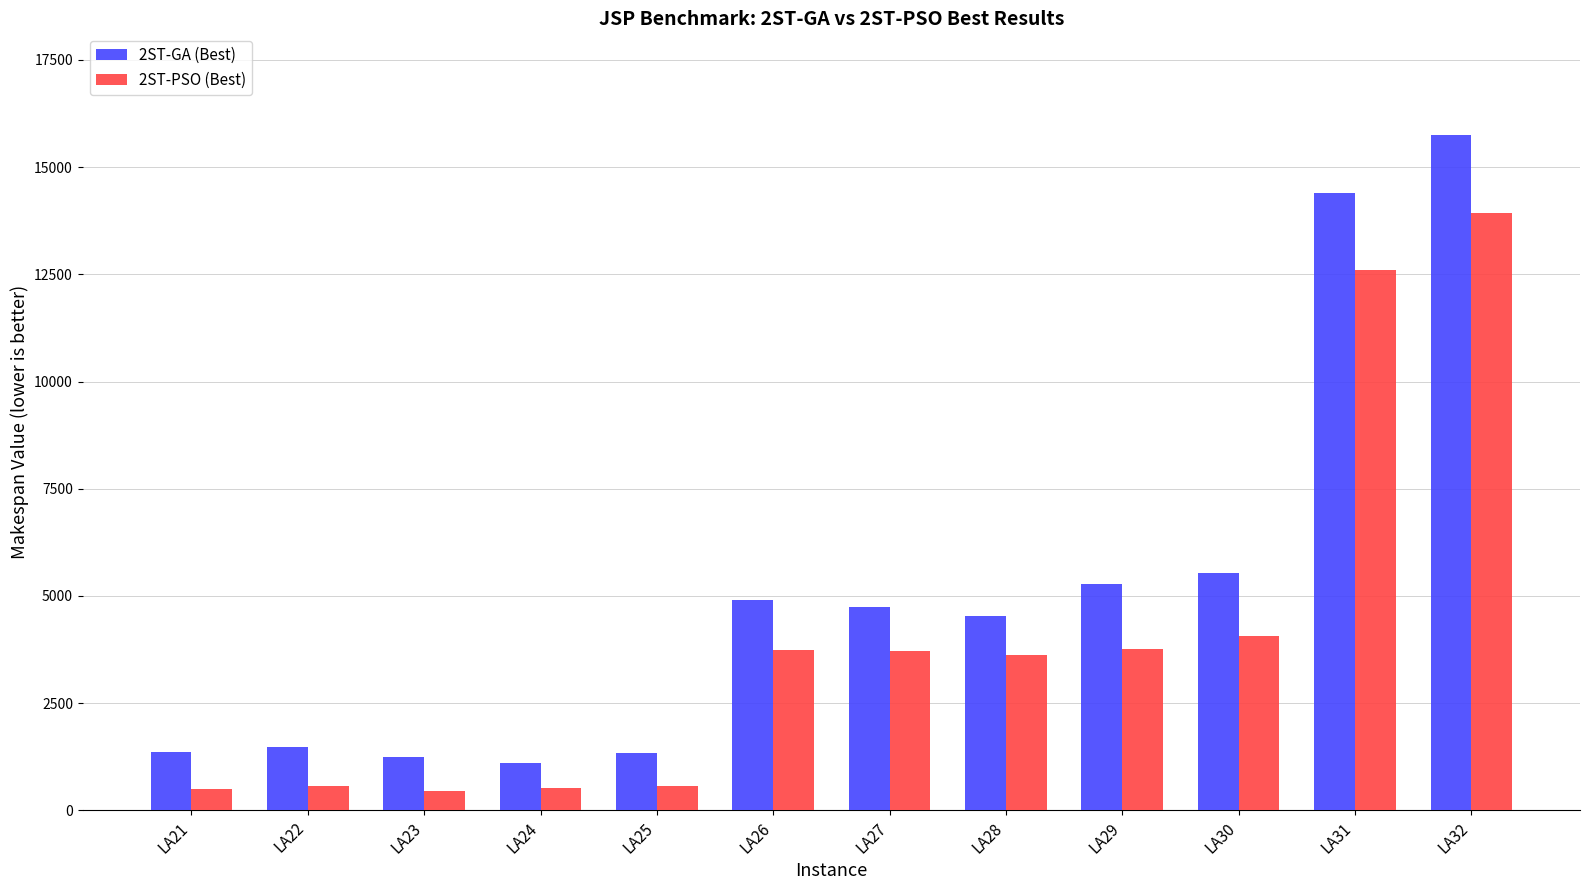

Which series has the largest total across all categories?

2ST-GA (Best)